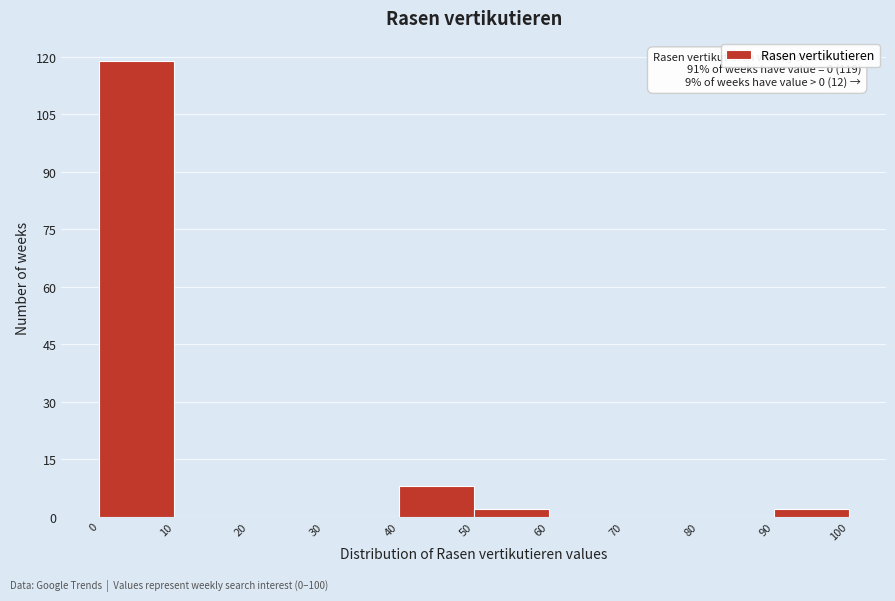

Which range on the x-axis has the tallest bar?

0 to 10